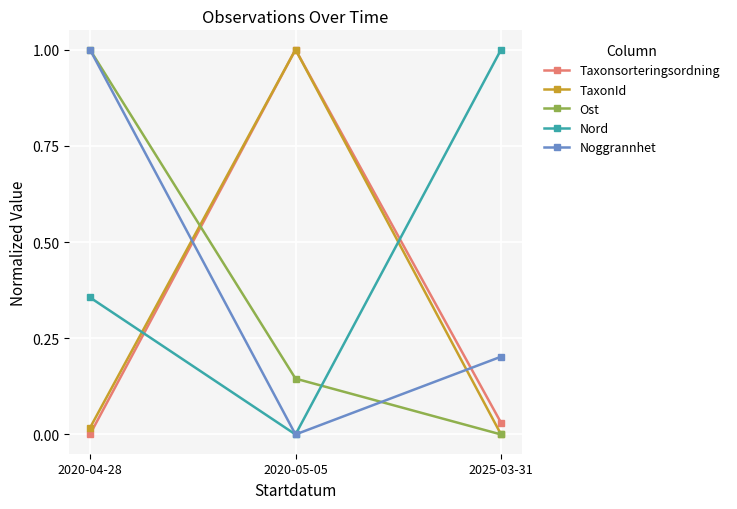

List the labels in order of Noggrannhet value, largest first.

2020-04-28, 2025-03-31, 2020-05-05